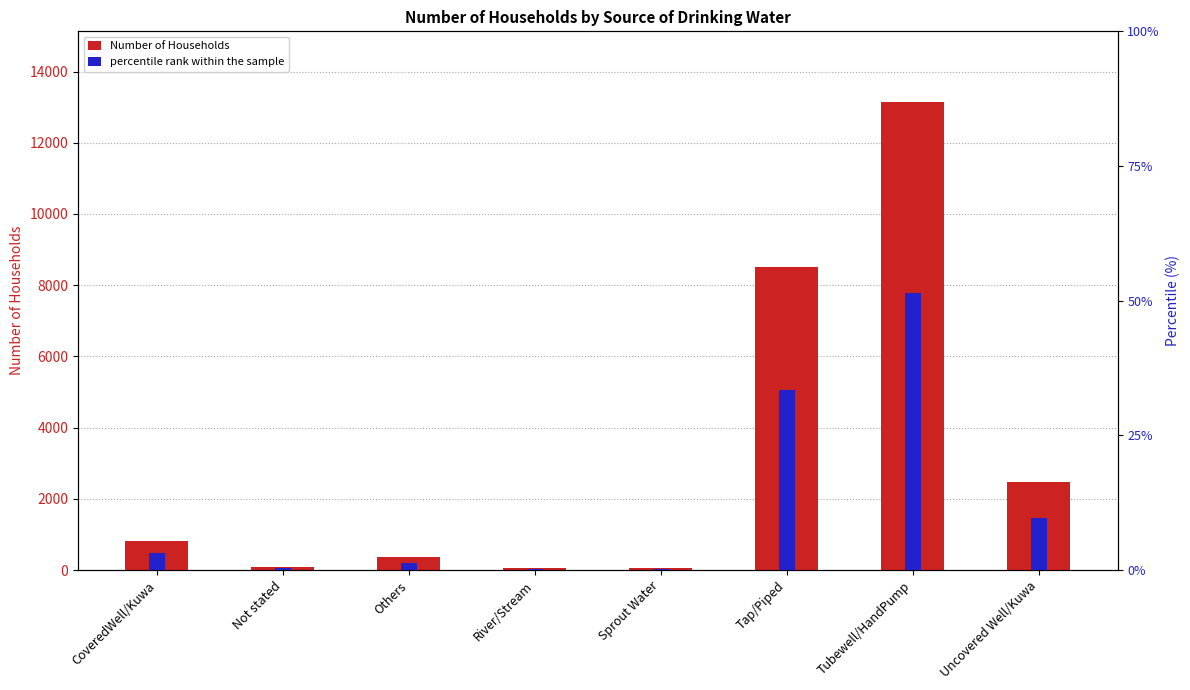

Rank the series by their average value, from highest to lowest.

Number of Households, percentile rank within the sample